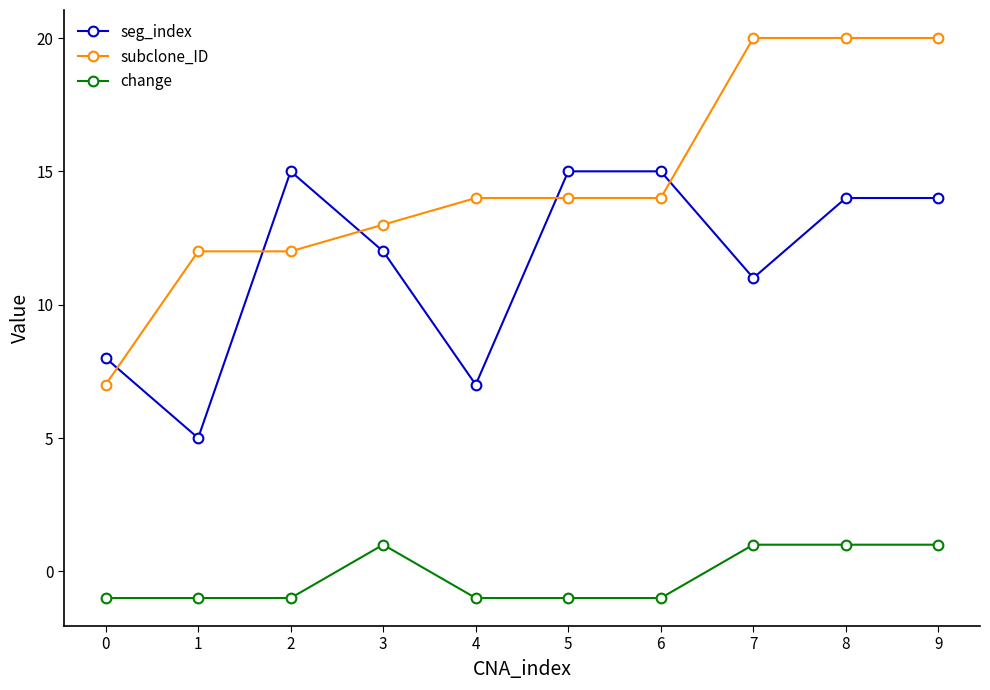

Is it true that subclone_ID equals 3 at 2?

False